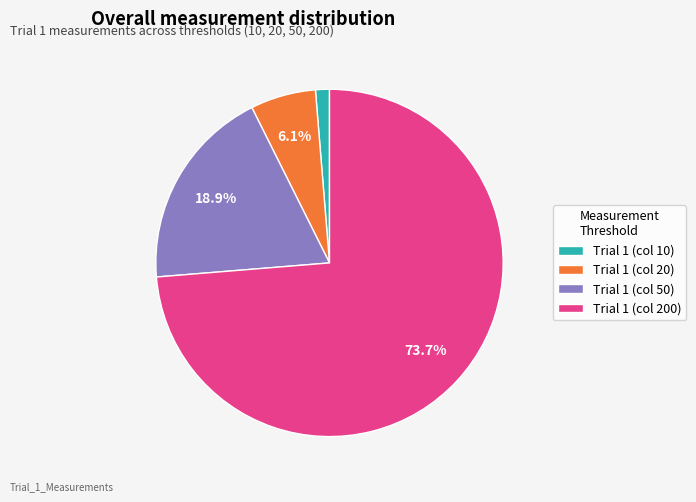

Is the sum of Trial 1 (col 20) and Trial 1 (col 200) greater than half?

Yes